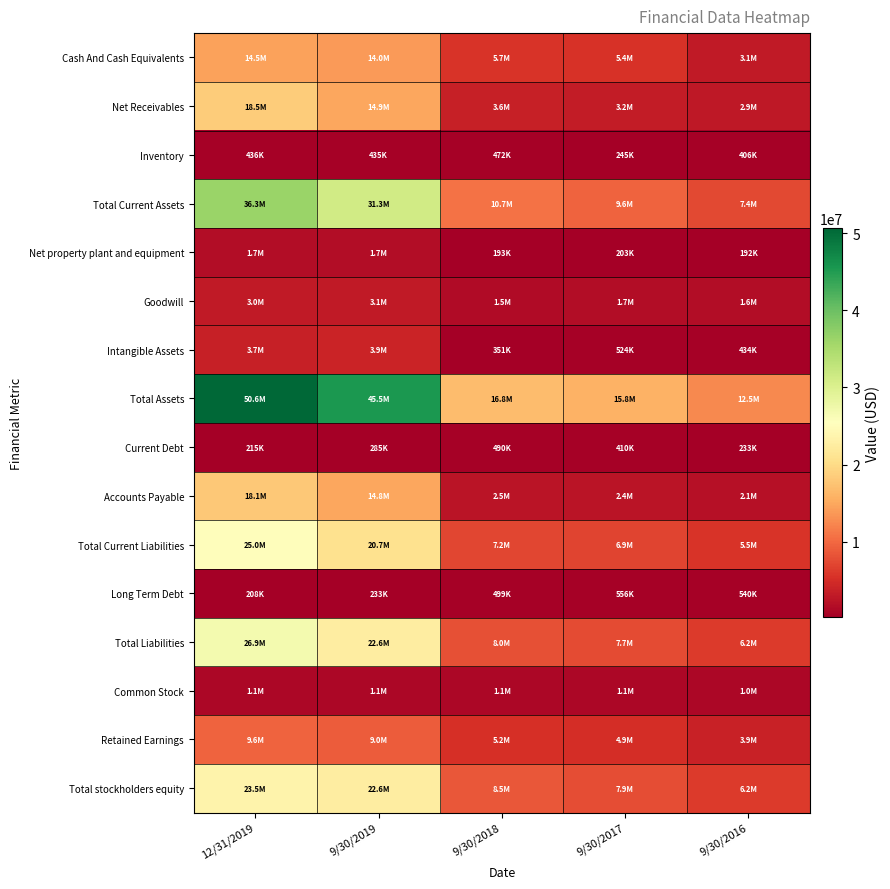

What is the total value across all series at 12/31/2019?

233449910